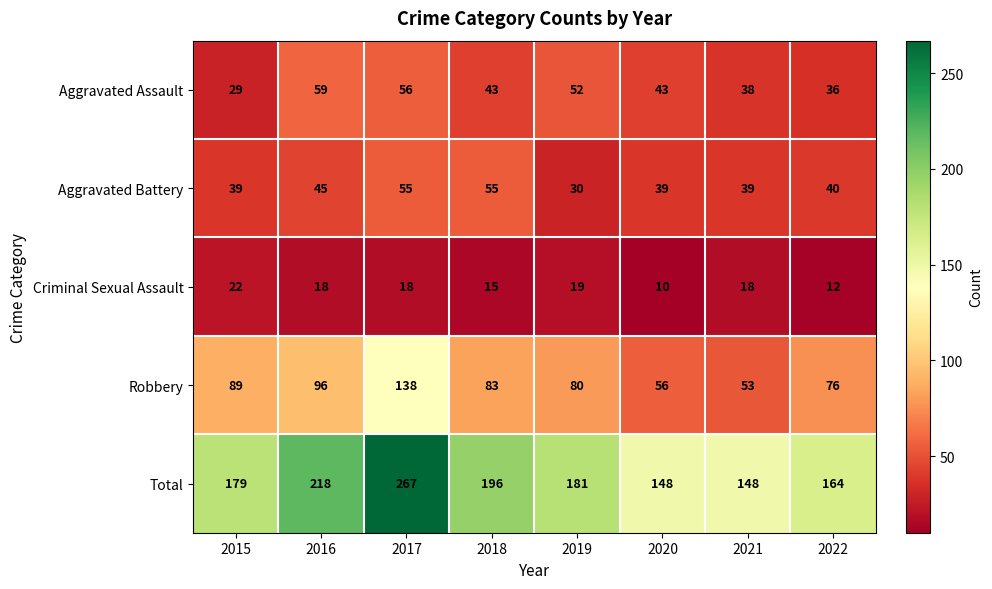

True or false: Total has a value of 148 at 2021.

True